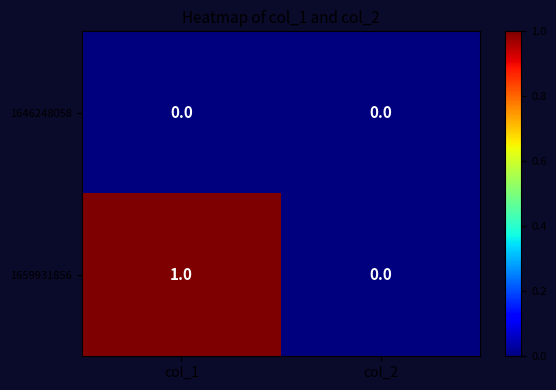

Rank the series by their average value, from lowest to highest.

1646248058, 1659931856